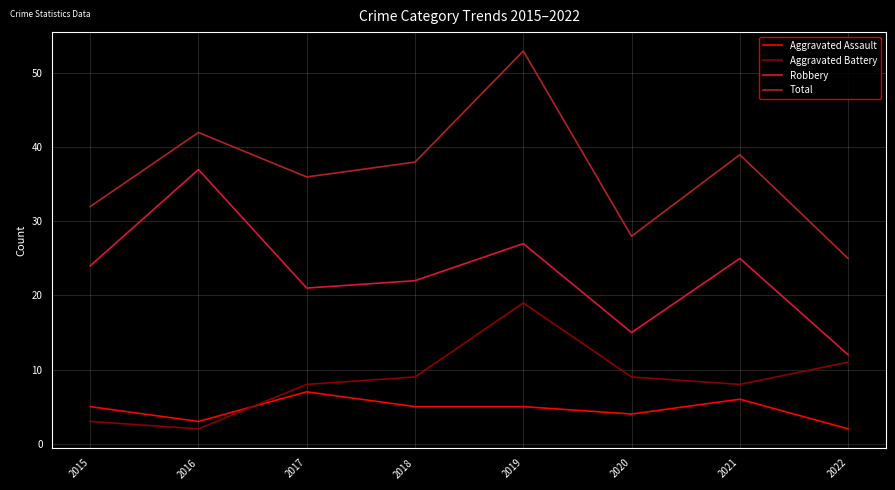

What is the average value of the Aggravated Assault series?

5